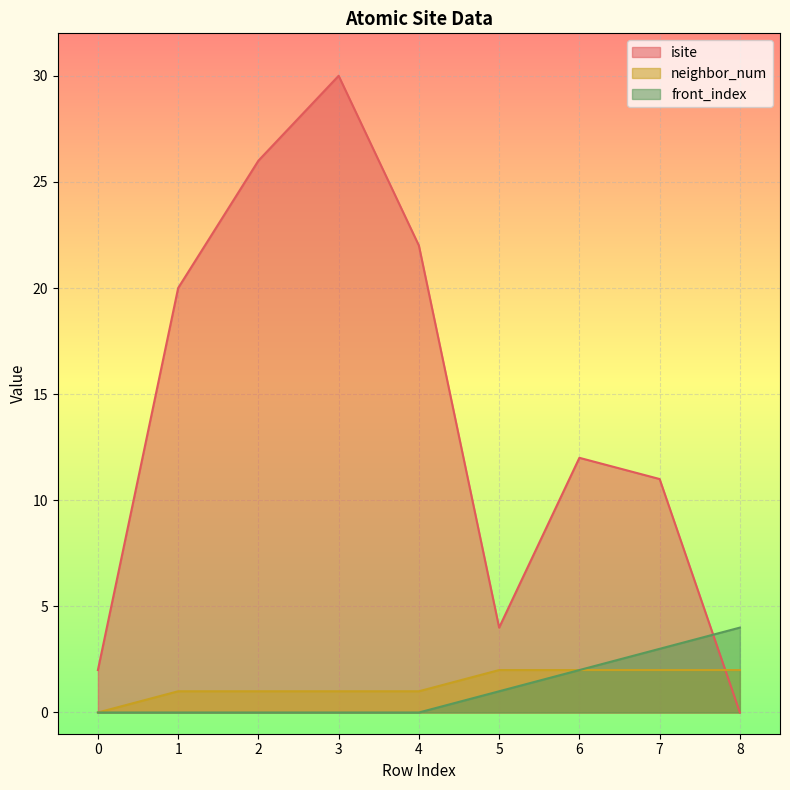

How many intersections are there between isite and front_index?

1